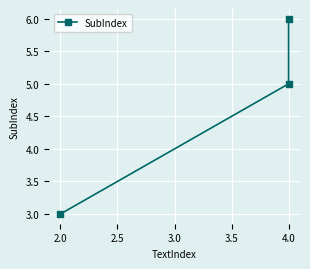

Which has a higher value, 4.0 or 4.0?

4.0